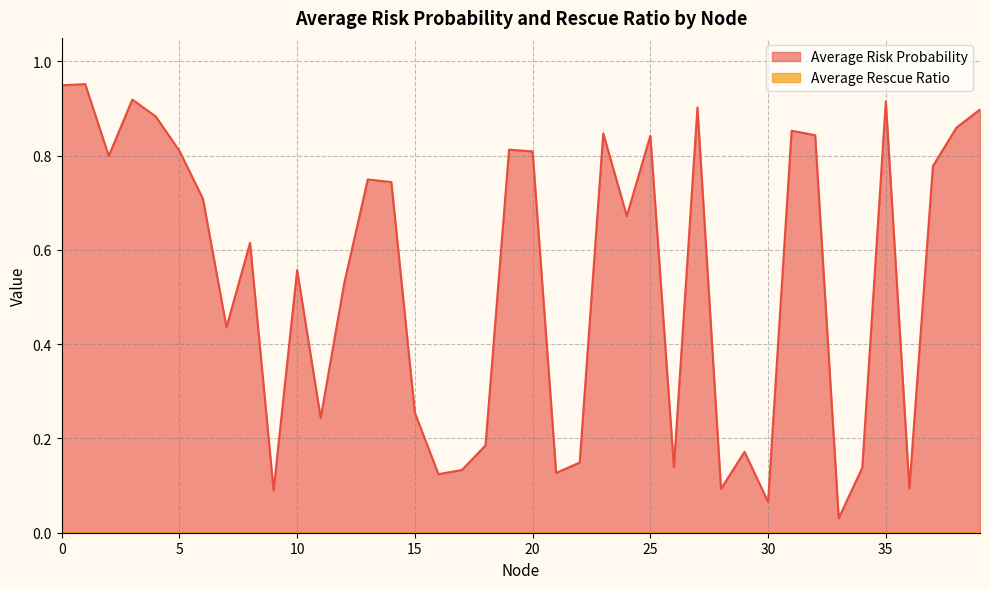

What is the difference between the values at 22 and 9?

0.1